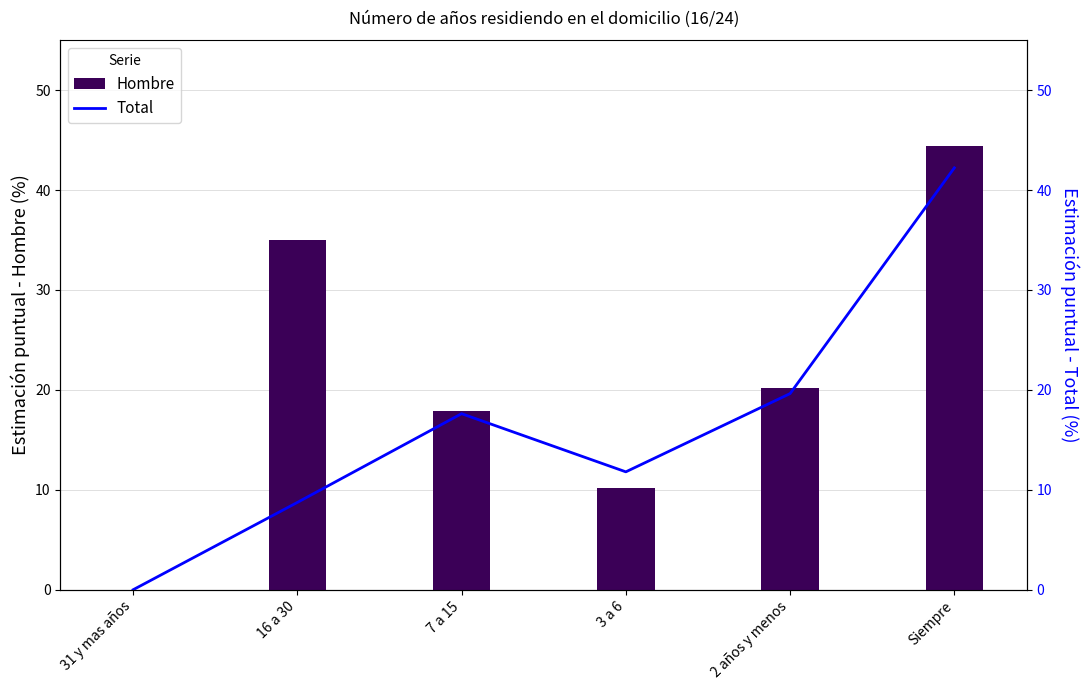

At which label does Total reach its minimum?

31 y mas años